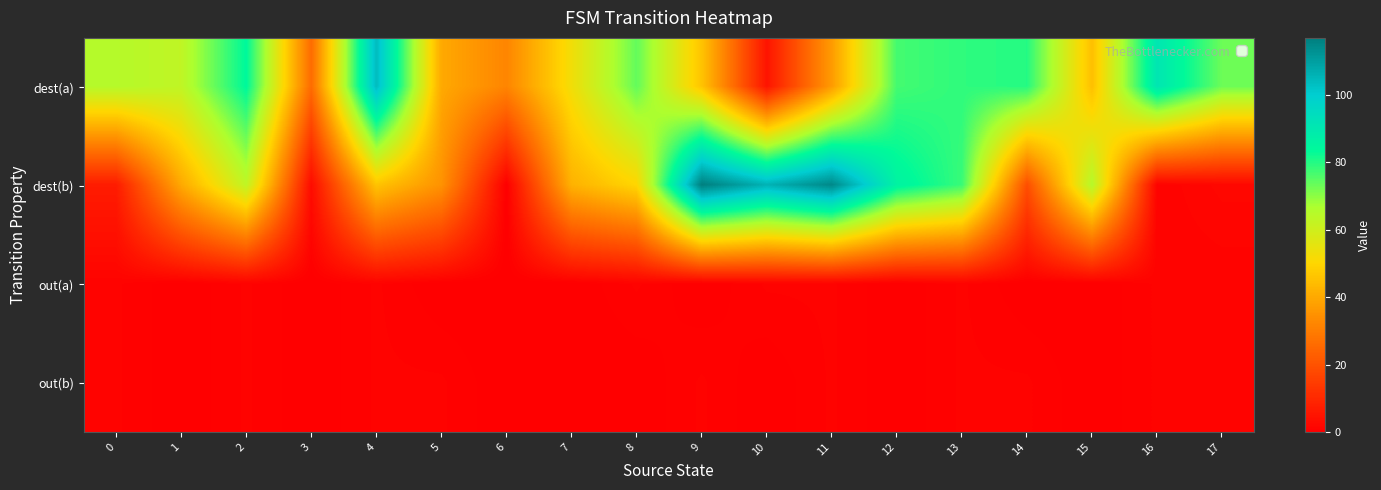

Which series changed the most between 10 and 15?

dest(b)